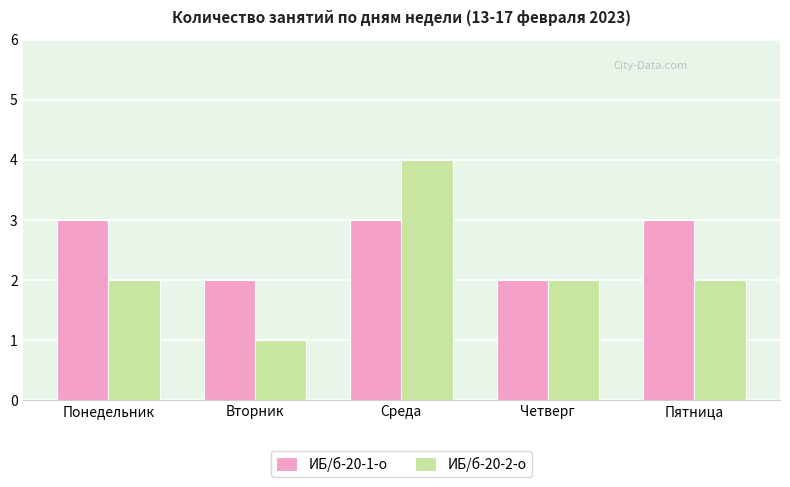

How many groups of bars are there?

5